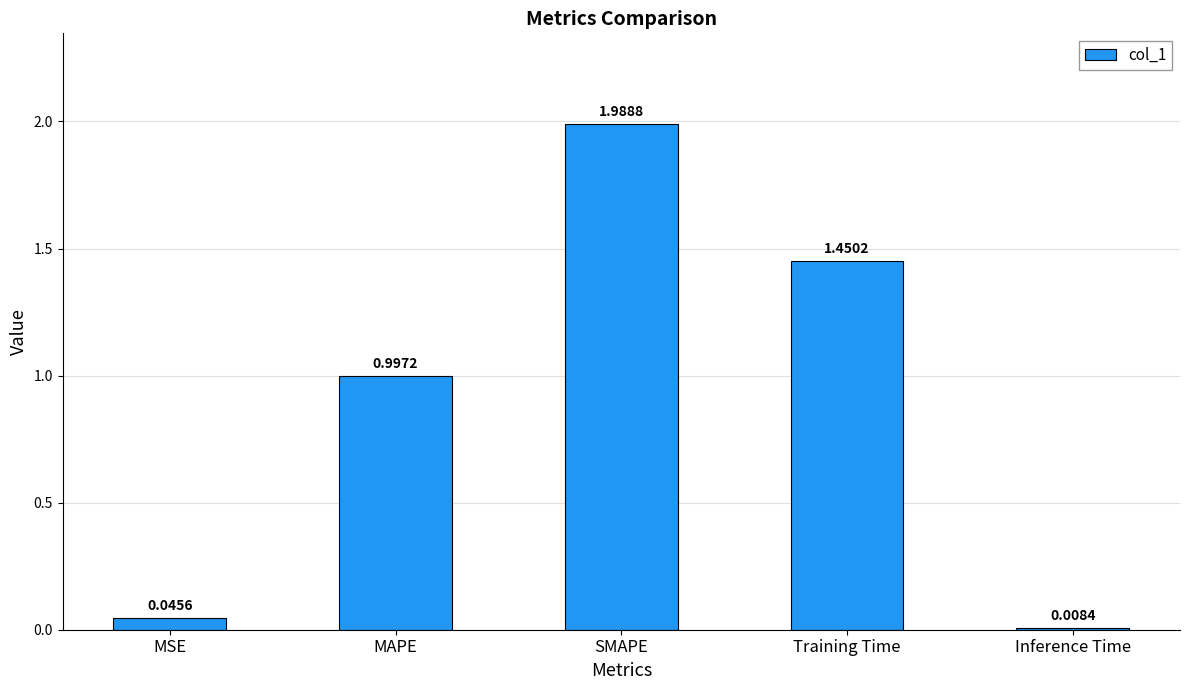

Rank the categories by value from lowest to highest.

Inference Time, MSE, MAPE, Training Time, SMAPE